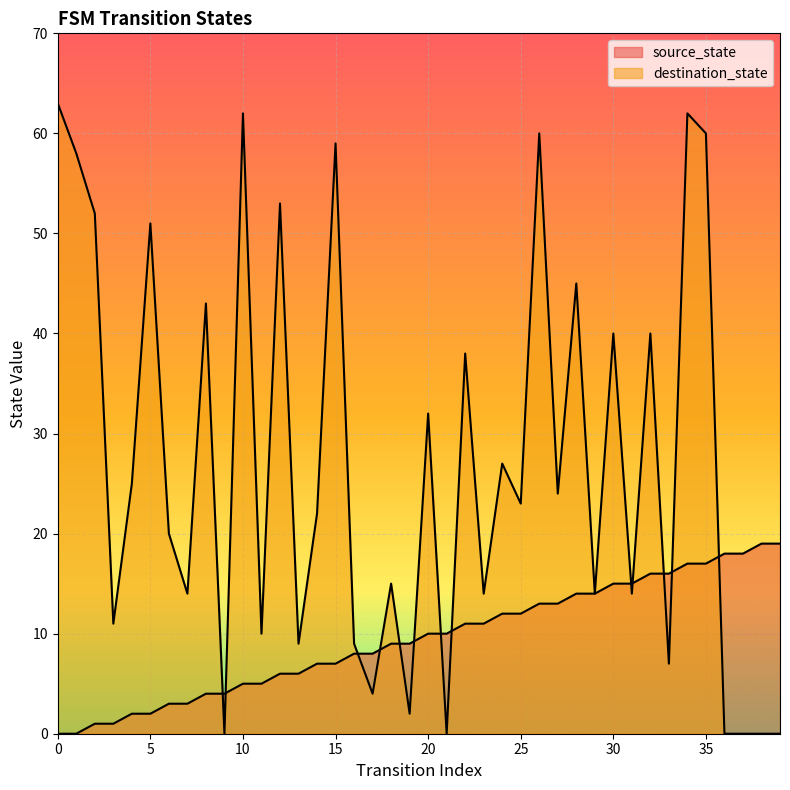

How many data points in destination_state are less than 23?

20